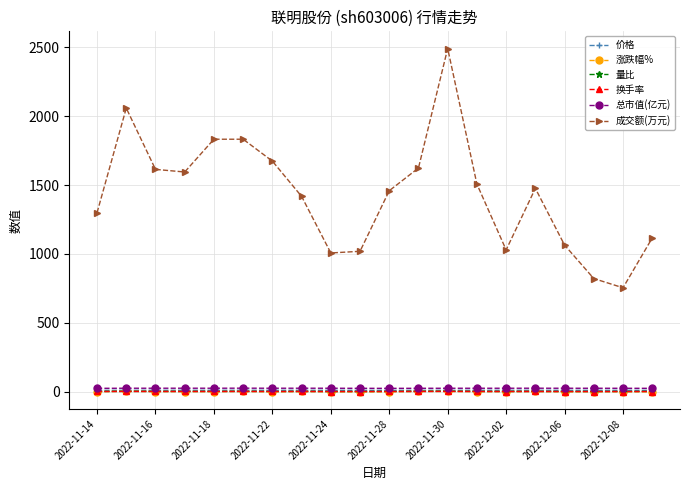

At how many categories does at least one series exceed 1328?

12